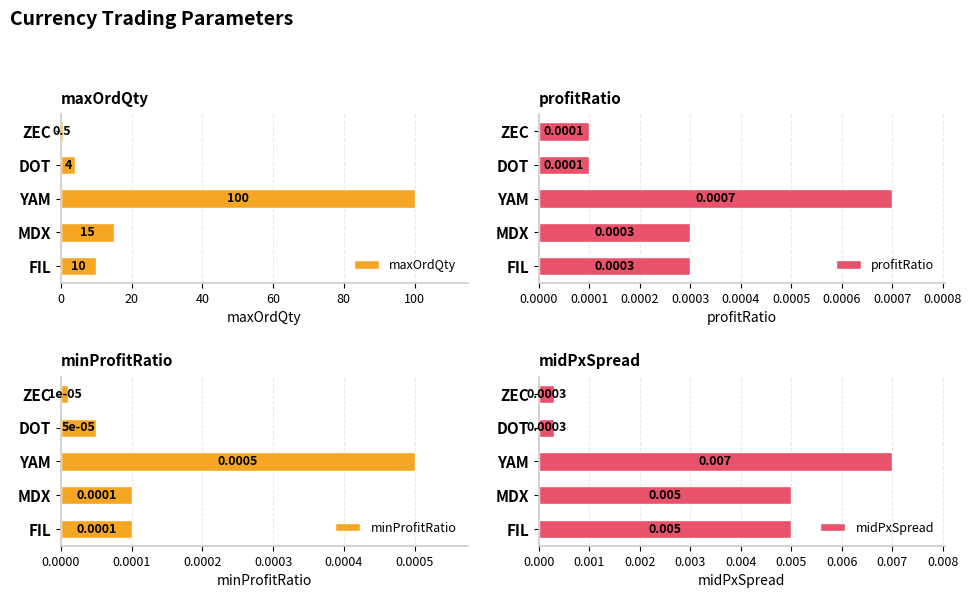

At which label is maxOrdQty closest to 50?

MDX